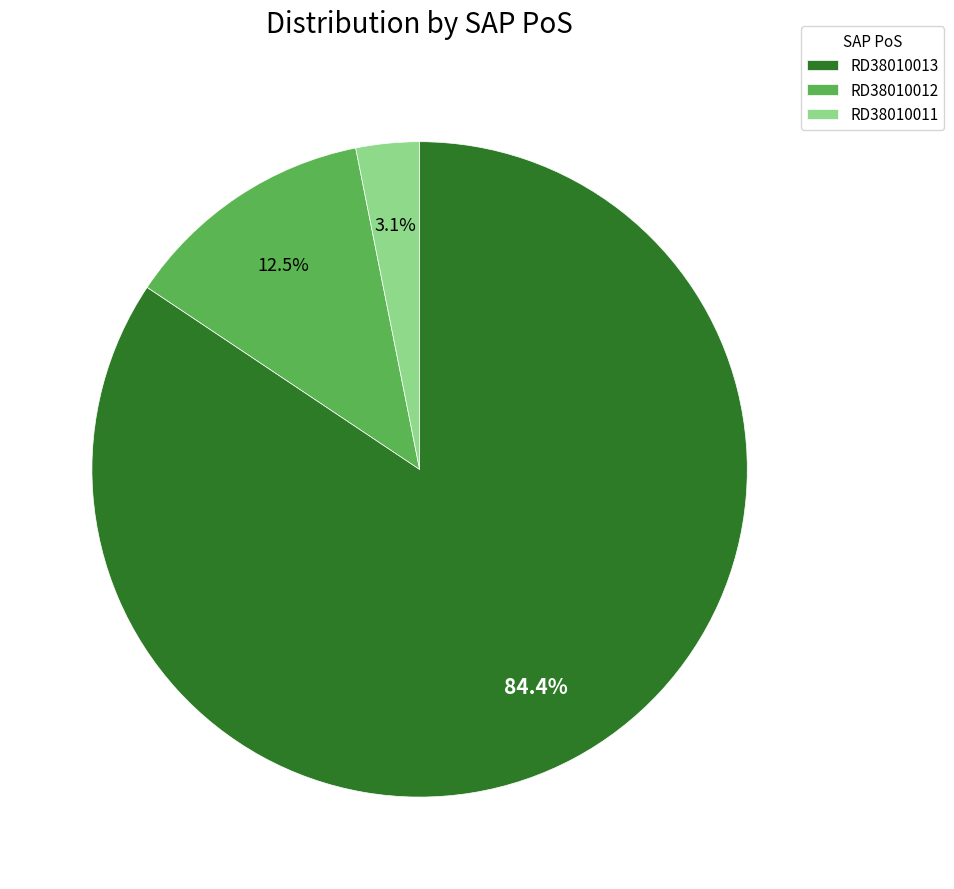

Between RD38010012 and RD38010013, which is larger?

RD38010013